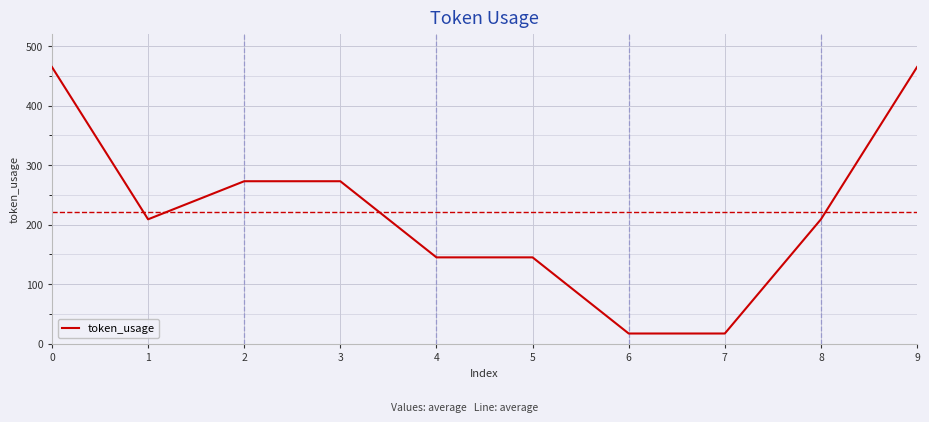

At which label does the data first exceed 209?

0